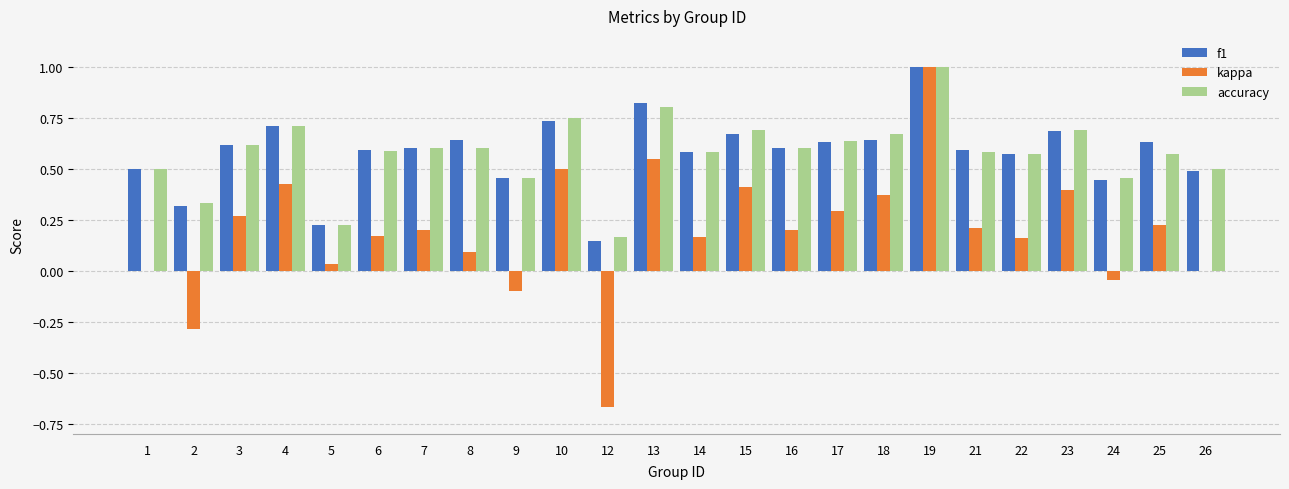

At which category is the sum across all series the highest?

19